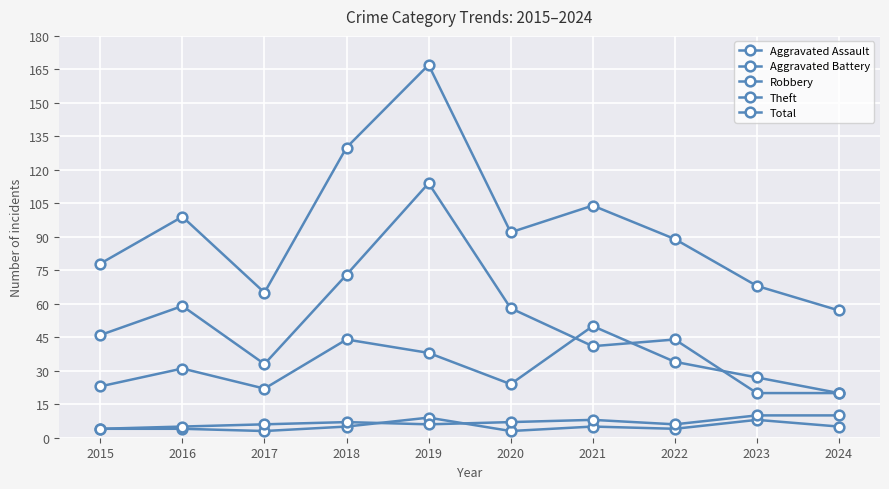

How many data points in Robbery are less than 31?

5